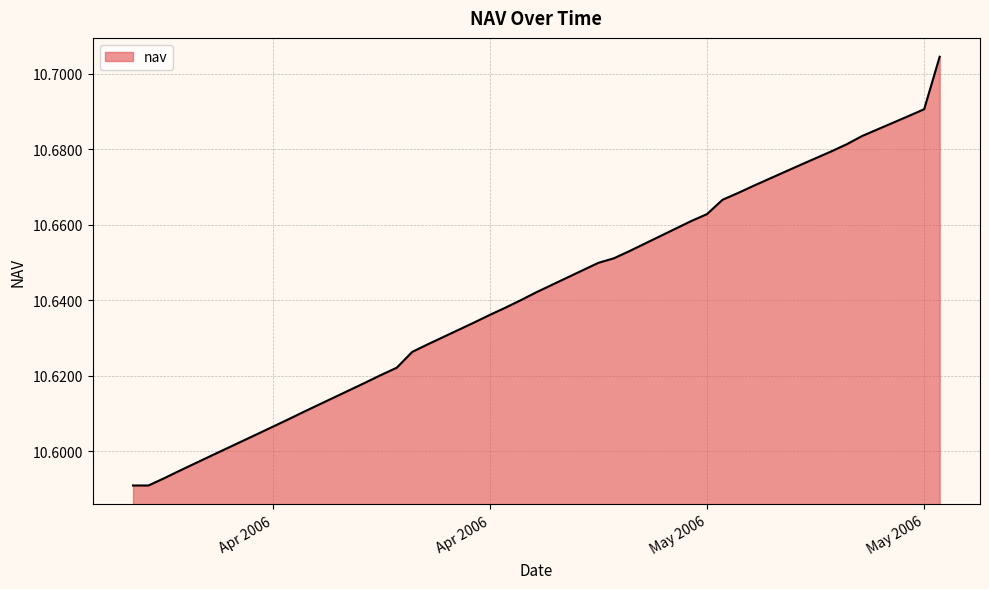

Reading left to right, extract all data points from this chart.

10.6	10.6	10.6	10.6	10.6	10.6	10.6	10.6	10.6	10.6	10.6	10.6	10.6	10.6	10.6	10.6	10.6	10.6	10.6	10.7	10.7	10.7	10.7	10.7	10.7	10.7	10.7	10.7	10.7	10.7	10.7	10.7	10.7	10.7	10.7